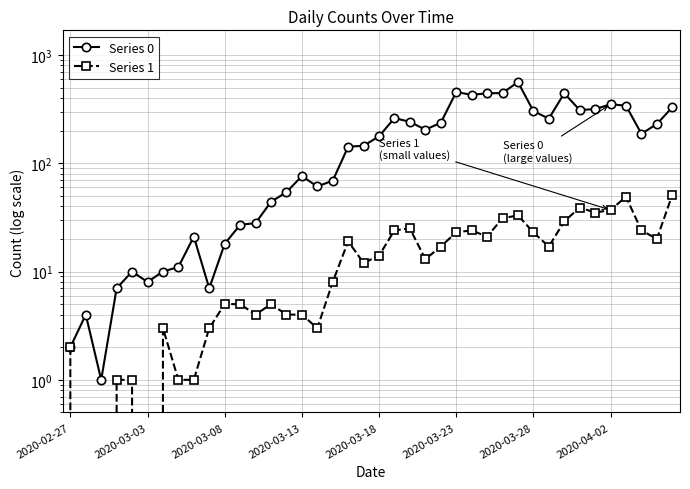

List the series in order of their peak value, highest first.

Series 0, Series 1